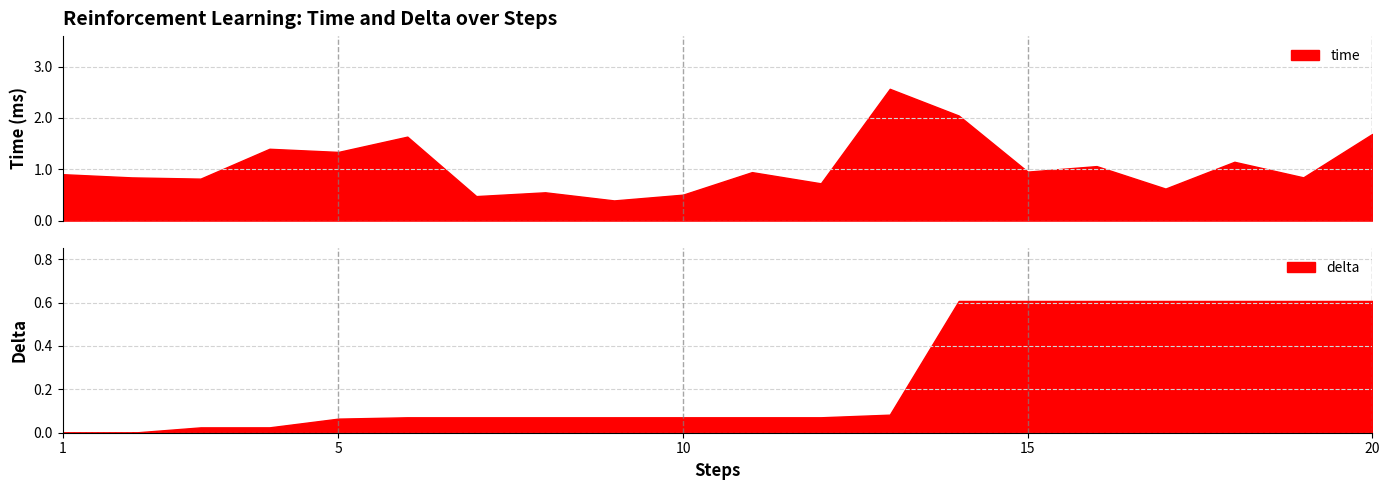

What is the highest value of the time series?

2.6